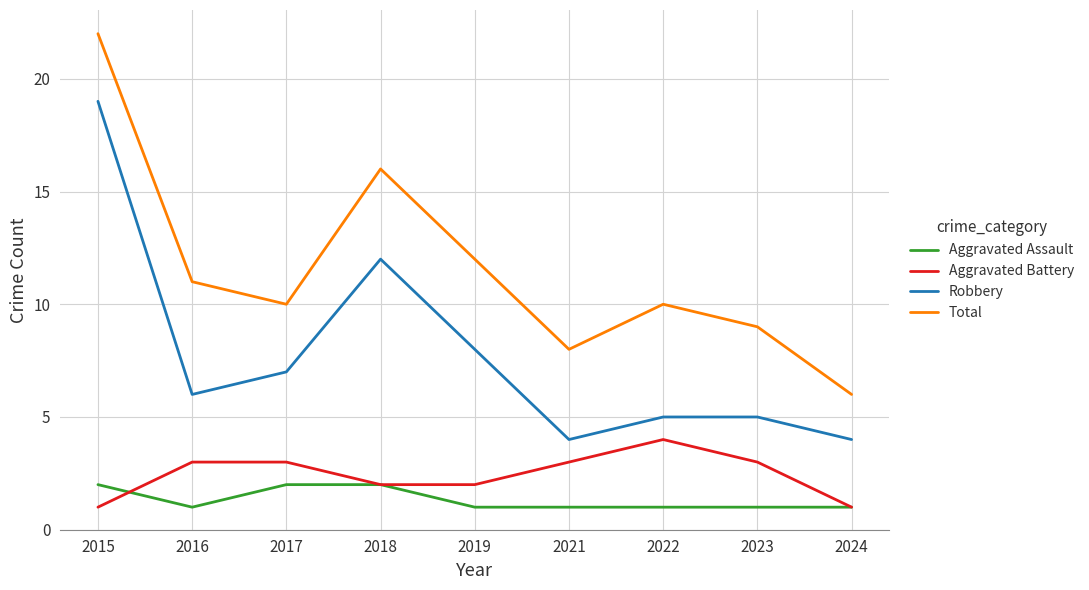

What is the approximate value of Robbery at 2017?

7